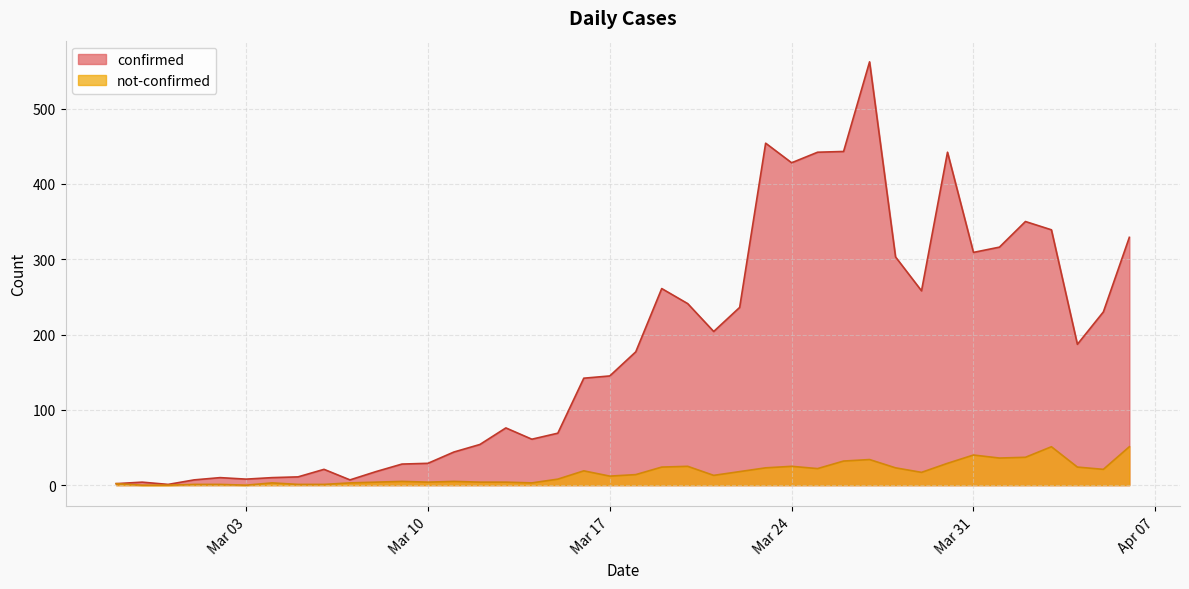

Where does the confirmed series first go above 177?

2020-03-19